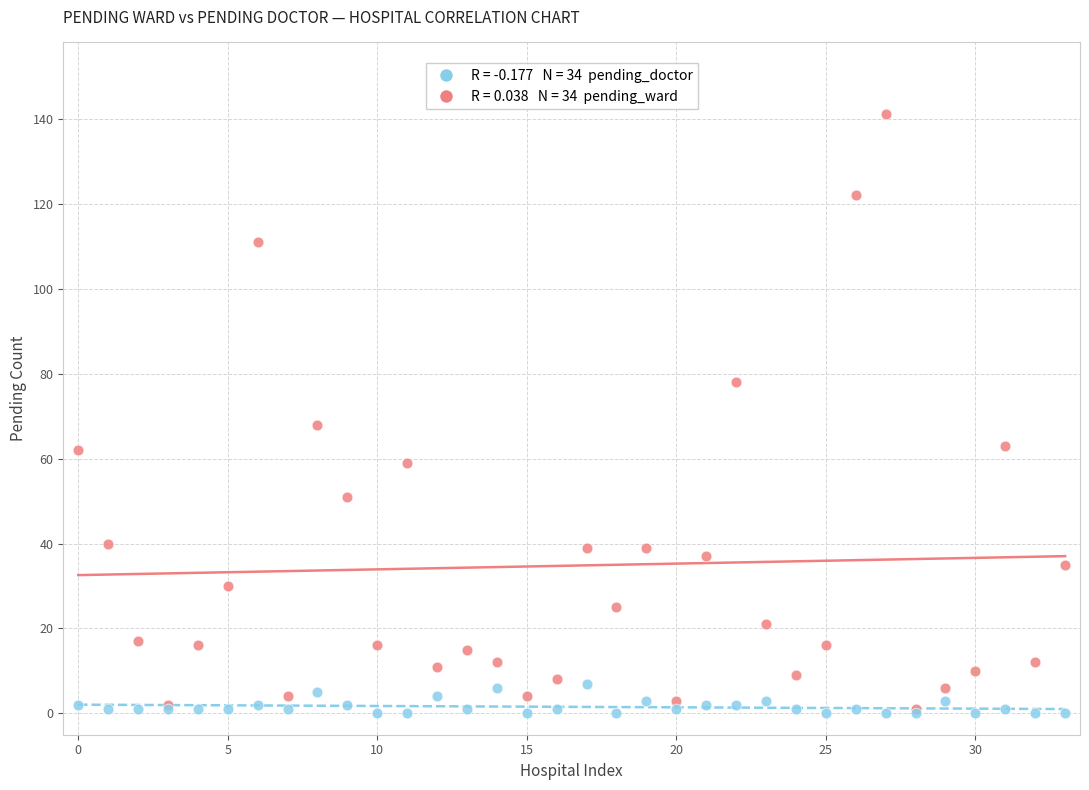

Across all series, what Y value is closest to 70?

68